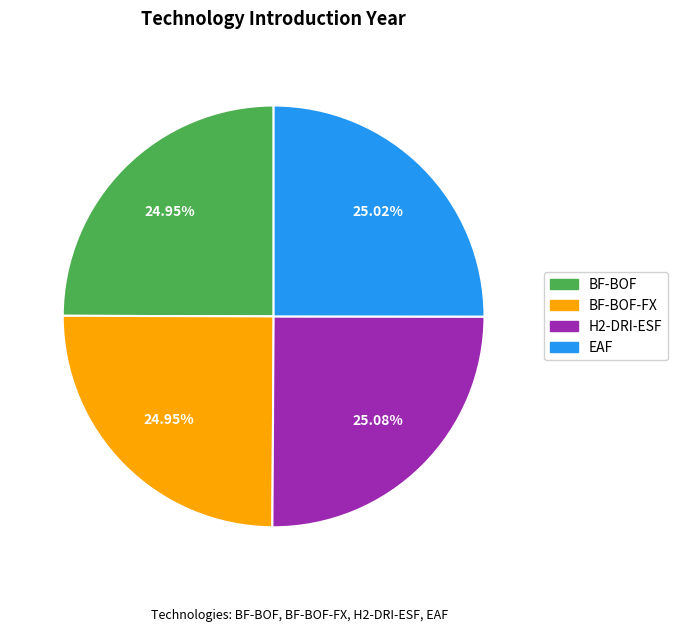

To the nearest percent, what percentage of the pie is BF-BOF-FX?

25%